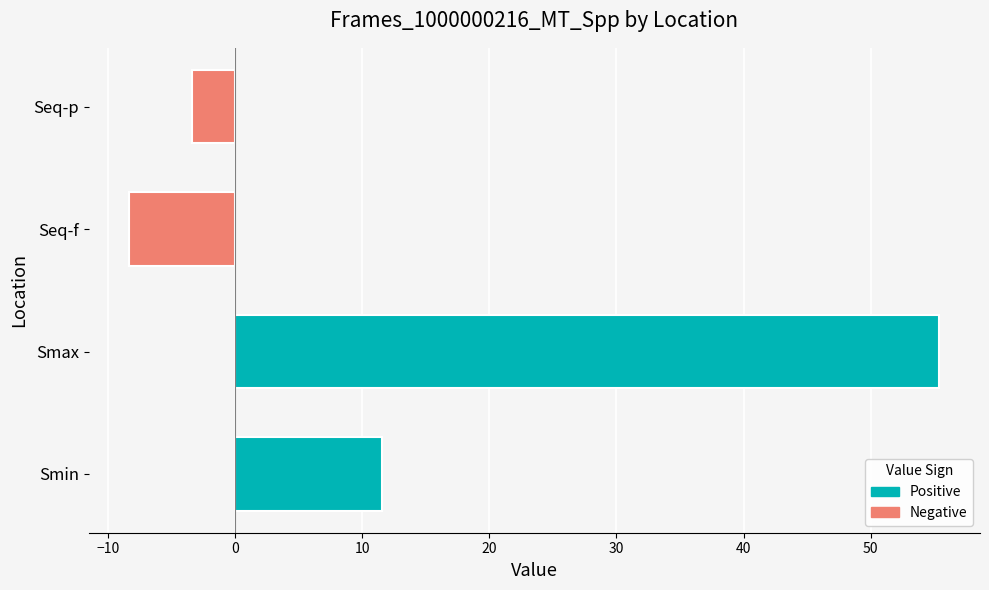

Rank the categories by value from highest to lowest.

Smax, Smin, Seq-p, Seq-f